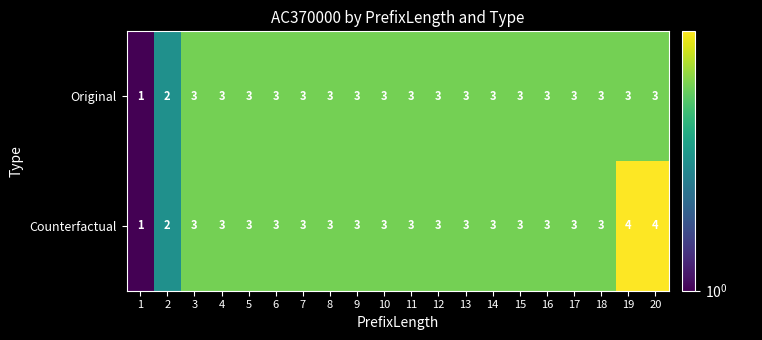

How many Original values are between 3 and 4?

18